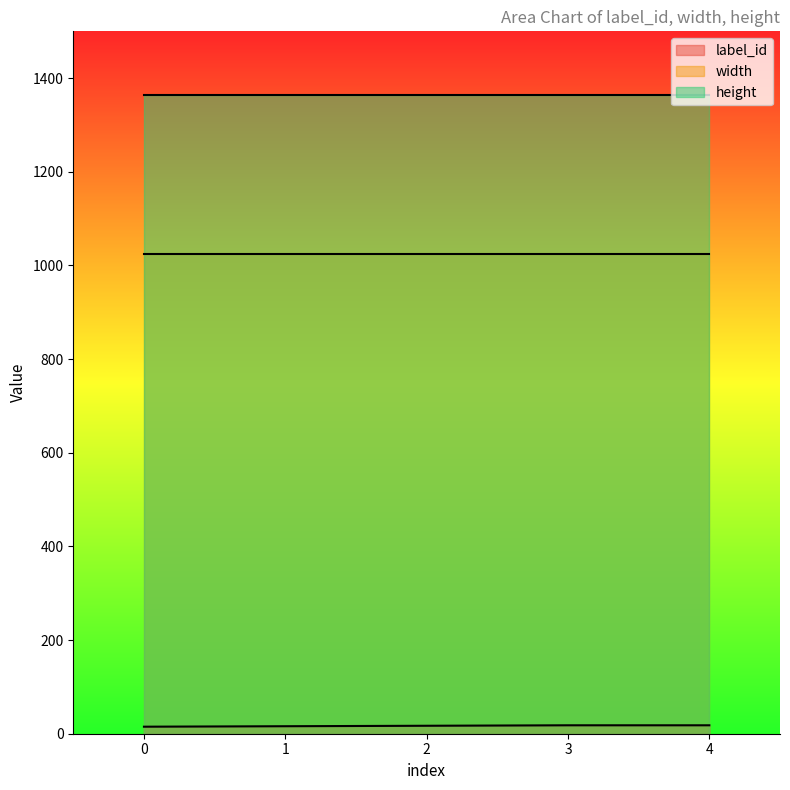

How many lines are shown in the chart?

3